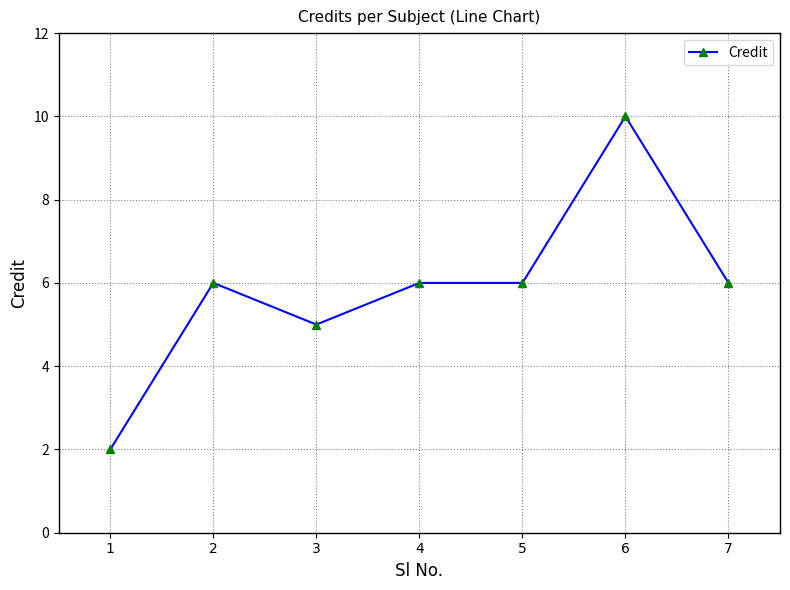

At which category does the data reach its first local peak?

2